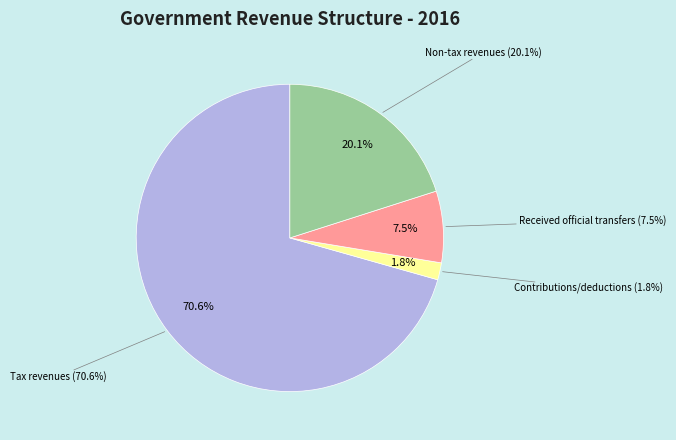

How much of the chart is everything except Received official transfers?

92.5%